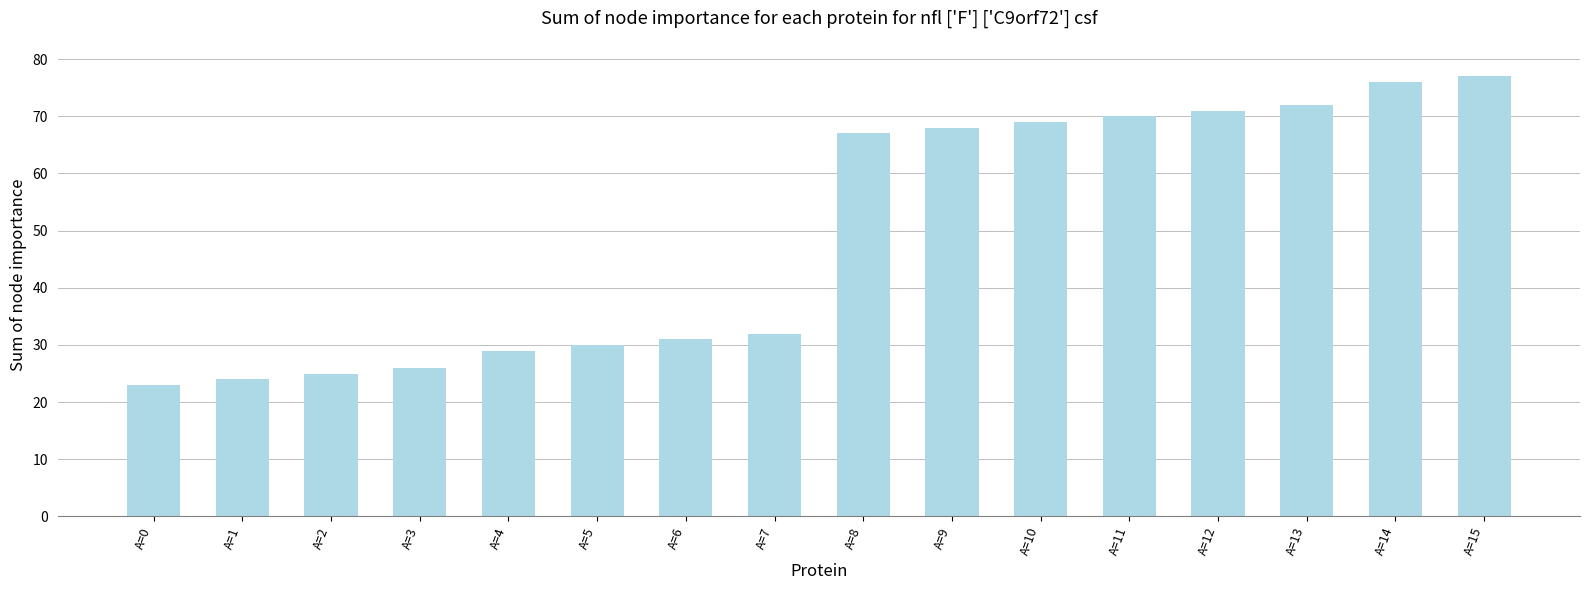

The chart shows a value of 107 at A=9. True or false?

False